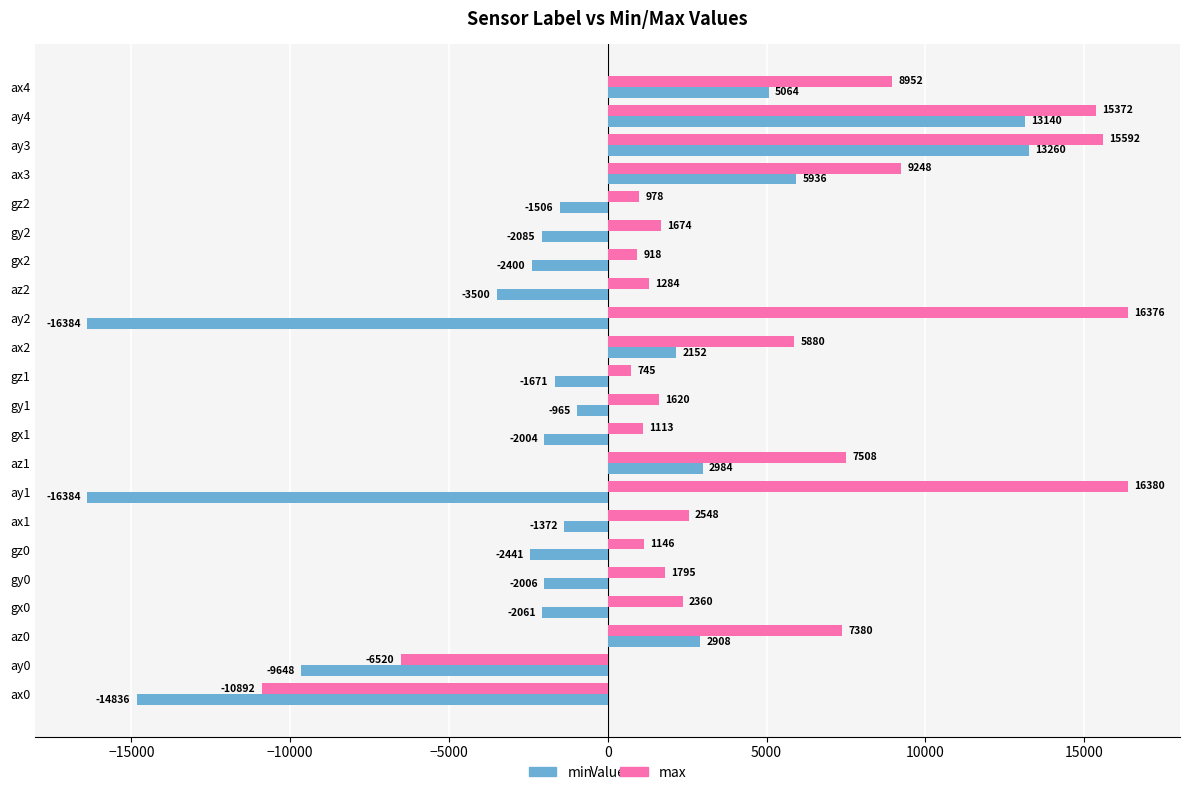

How many values in min are above zero?

7